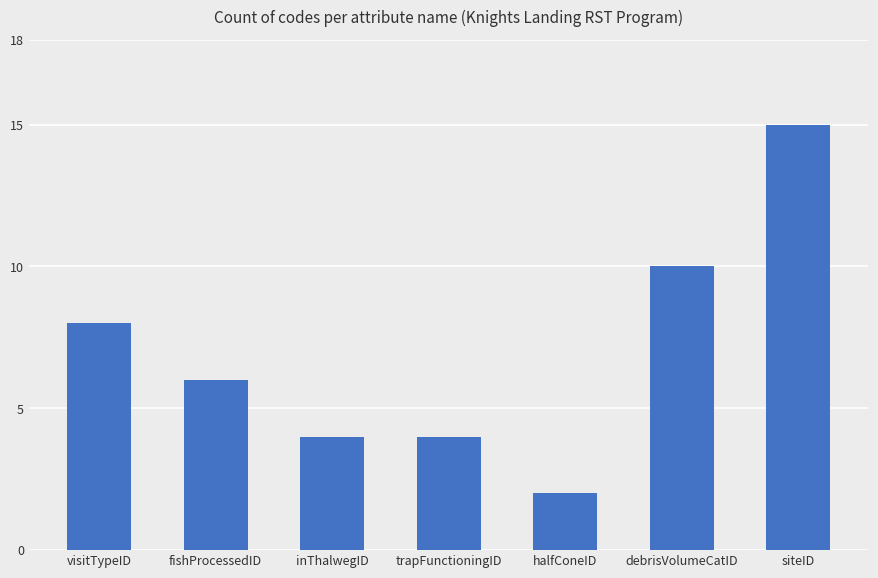

What is the difference between the values at fishProcessedID and trapFunctioningID?

2